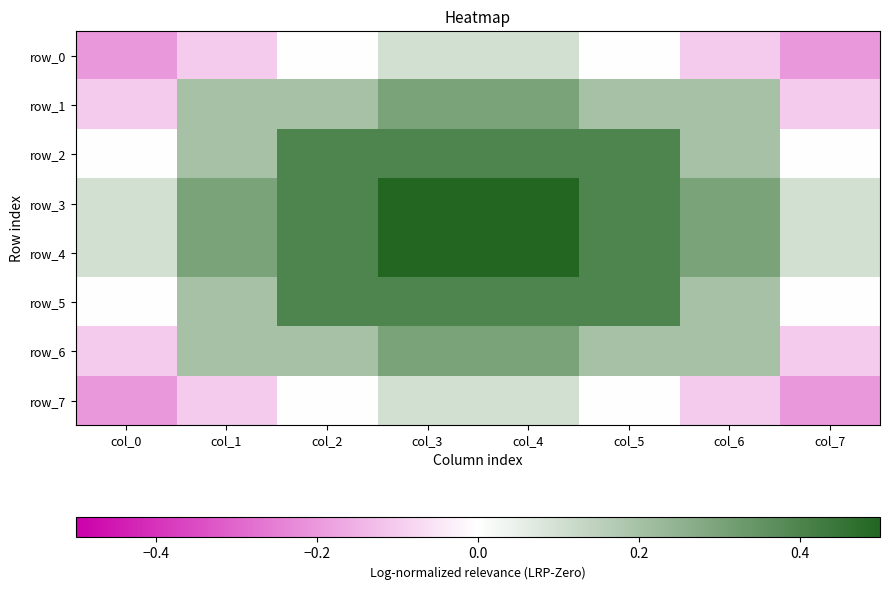

What is the difference between the maximum and second lowest values in the row_2 series?

0.4